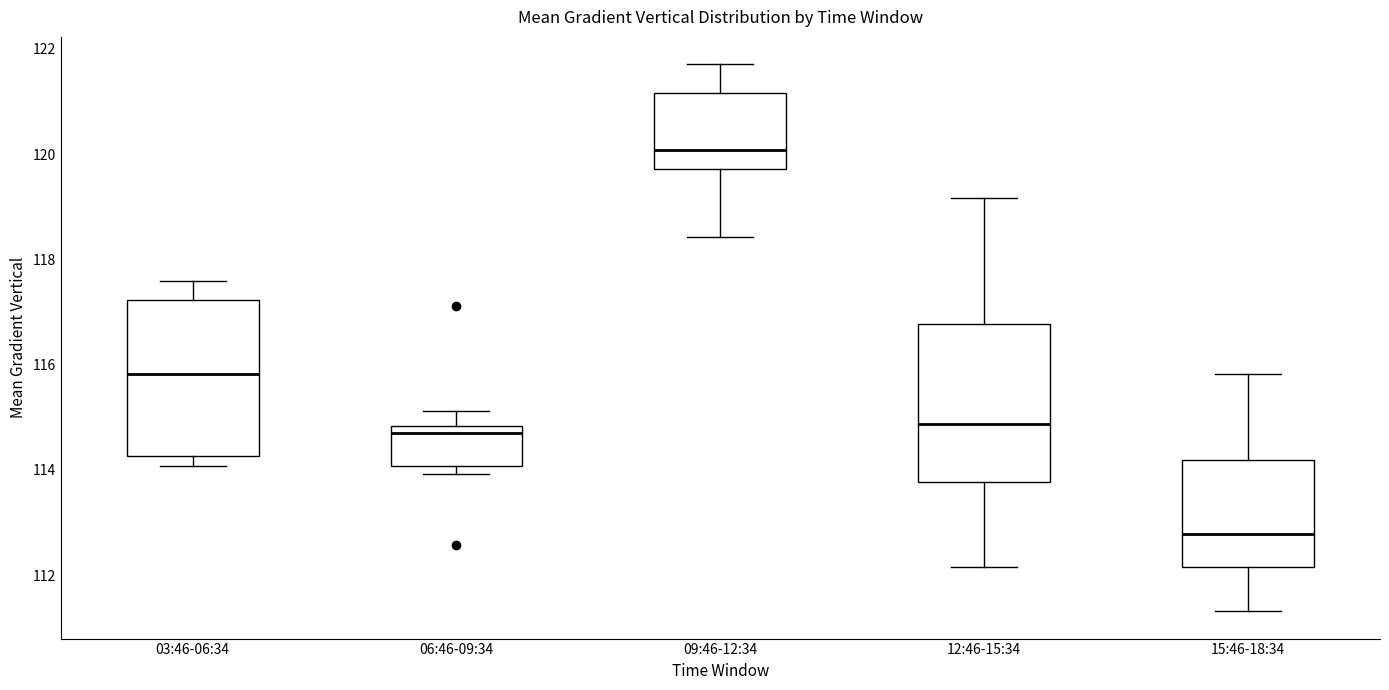

Which box has the highest median line?

09:46-12:34